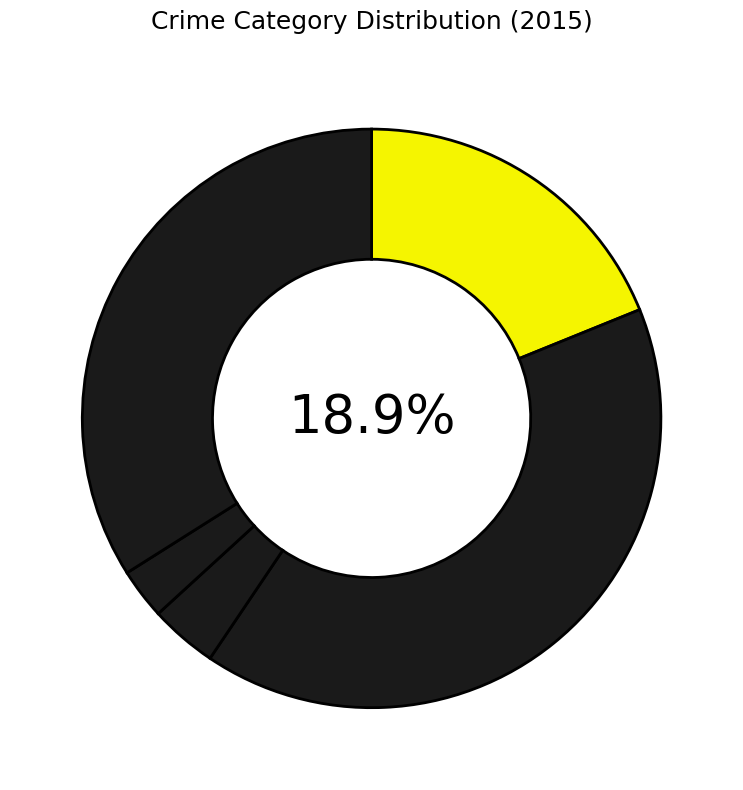

True or false: Criminal Sexual Assault accounts for 1% of the total.

False